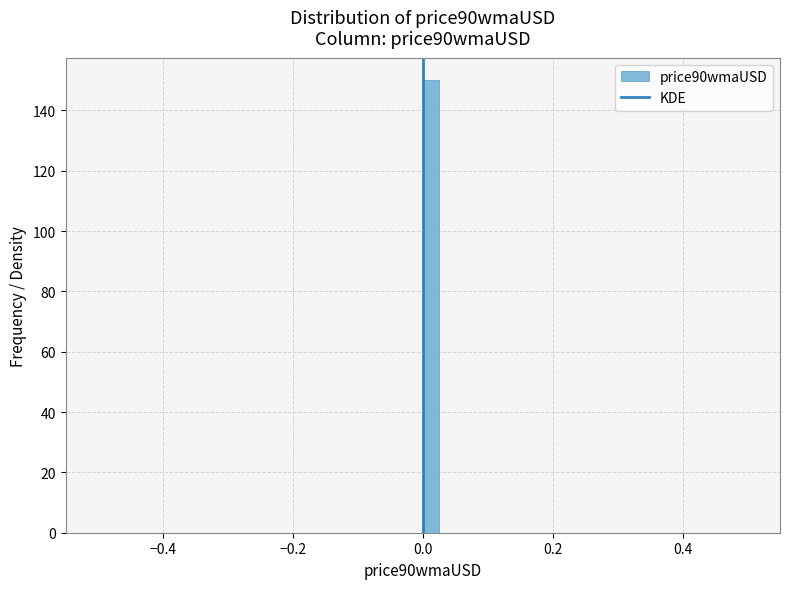

Around what value on the x-axis is the tallest bar? Give the approximate position of its centre, as read against the axis.

0.02